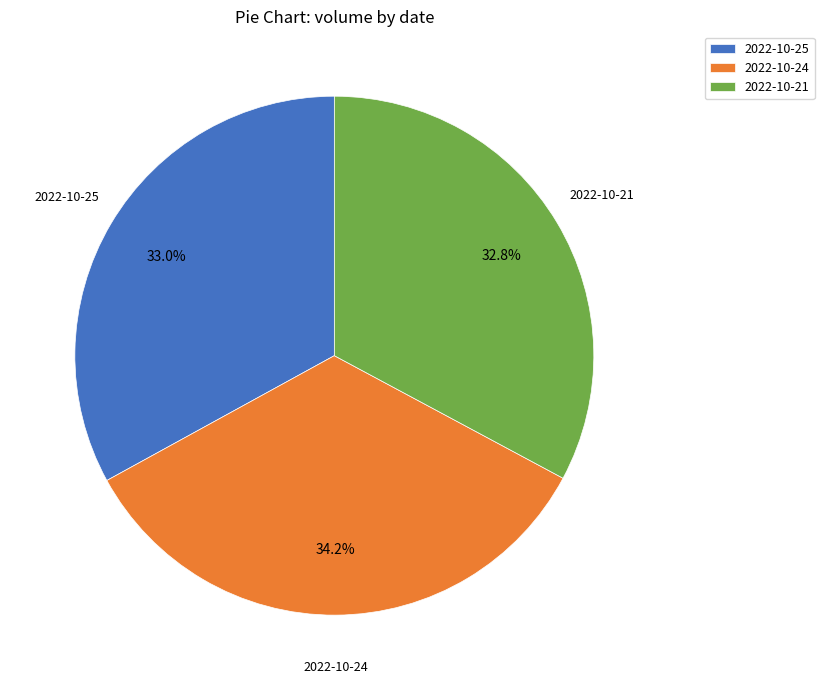

To the nearest percent, what portion does 2022-10-21 represent?

33%